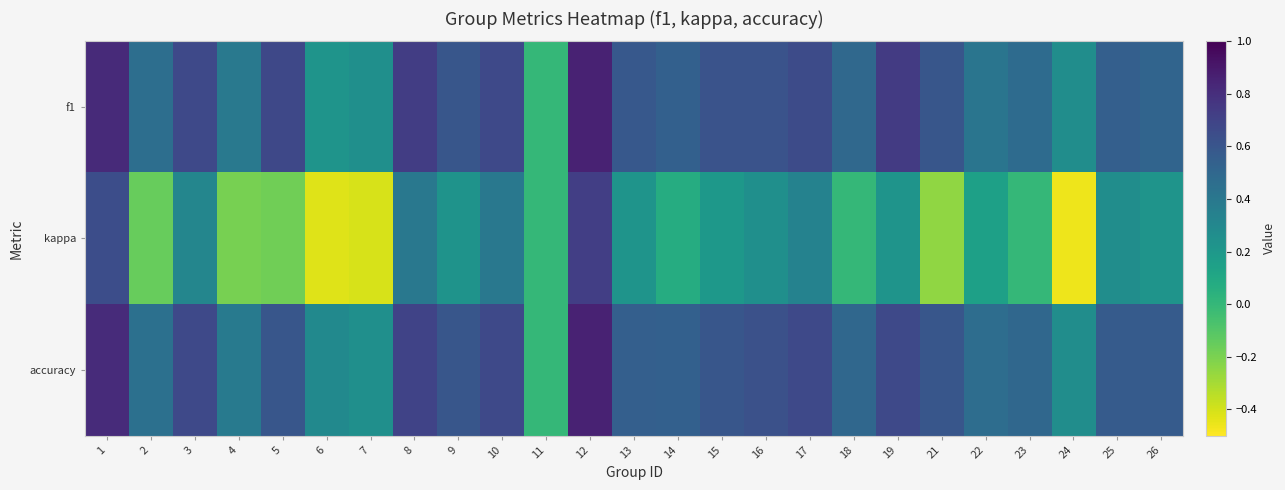

What is the total value across all series at 26?

1.3